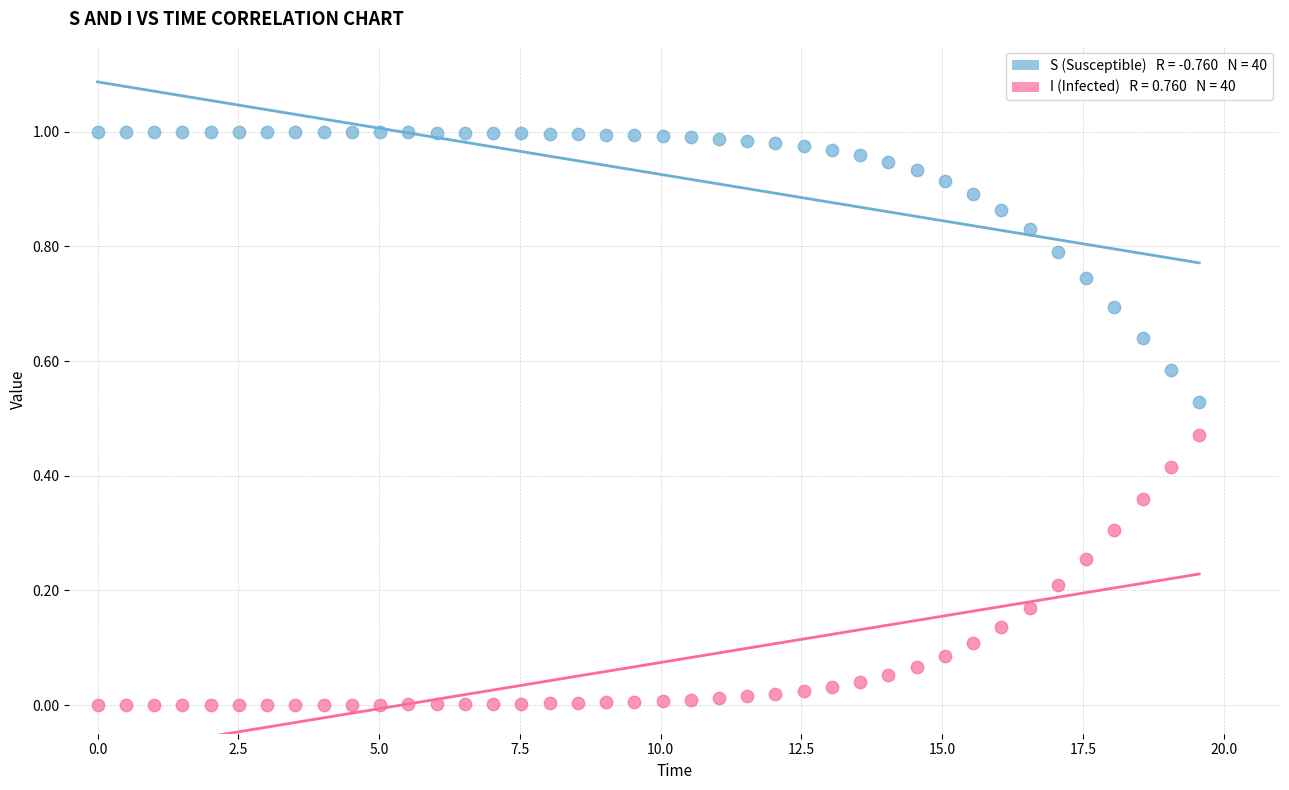

Across all data points, what is the range of X values (max minus min)?

19.6